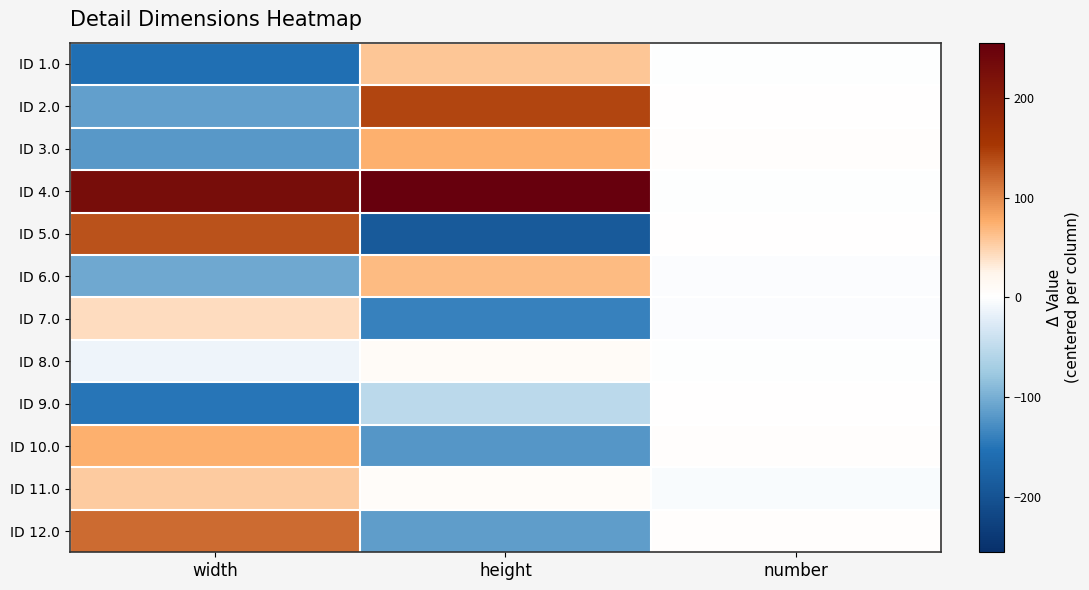

How many distinct data groups are displayed?

12